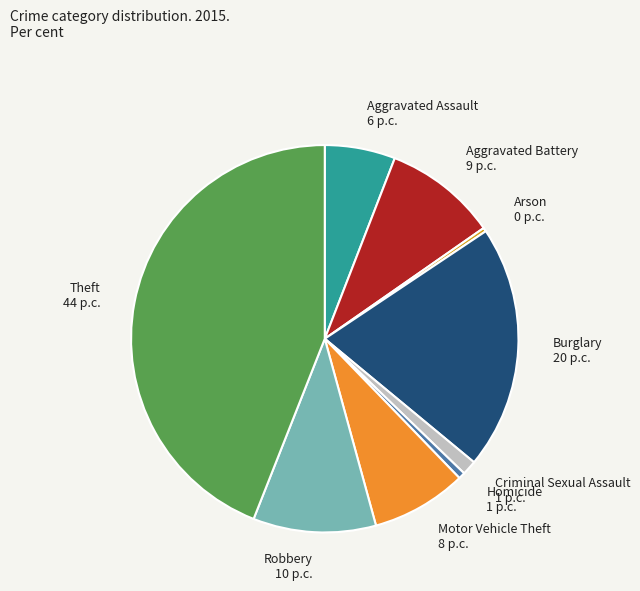

Approximately how many times larger is the value at Motor Vehicle Theft compared to Aggravated Assault?

1.4